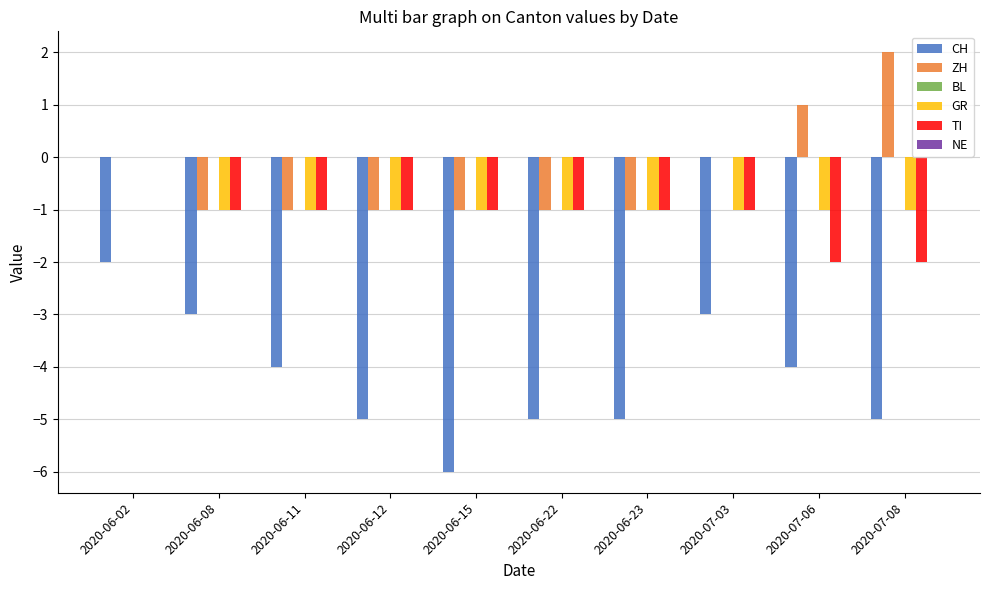

Is it true that CH equals -3 at 2020-06-02?

False